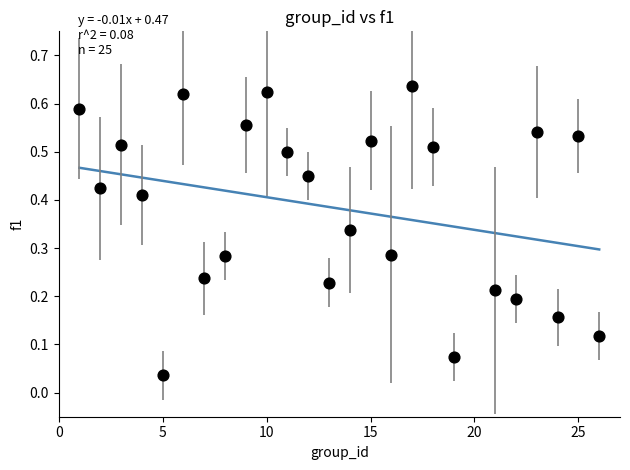

What is the range of X values (max minus min)?

25.0